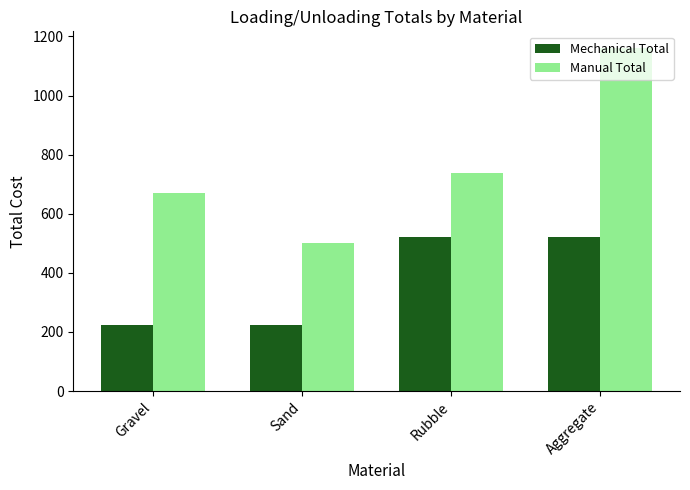

What is the sum of all Manual Total values?

3068.6